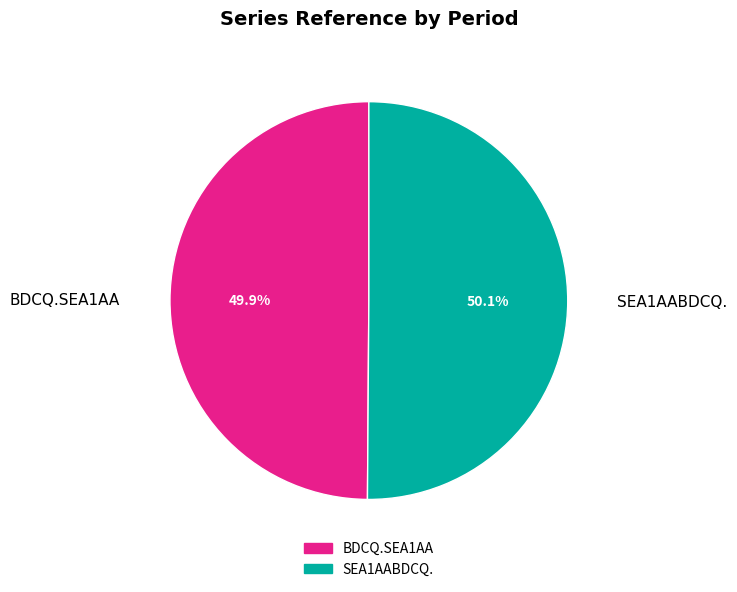

Is there a majority slice in this chart?

Yes